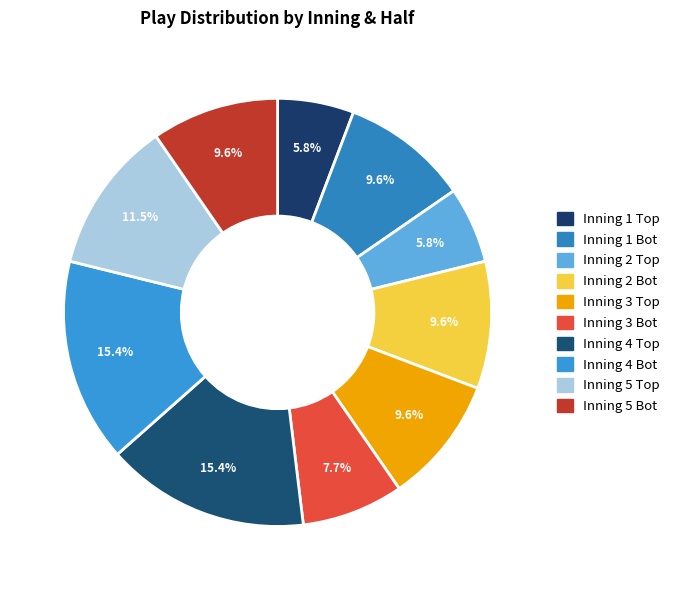

How many slices are in this pie chart?

10